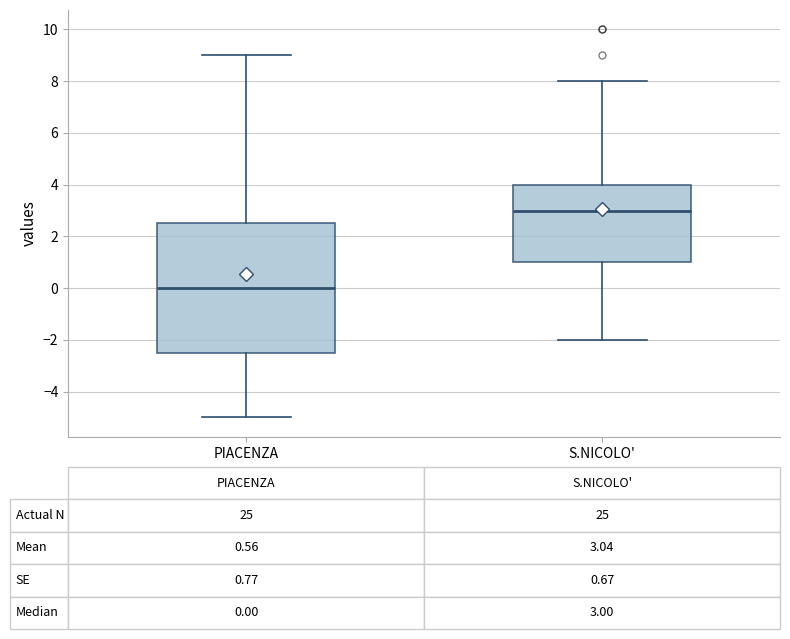

Which box's median line is the lowest?

PIACENZA